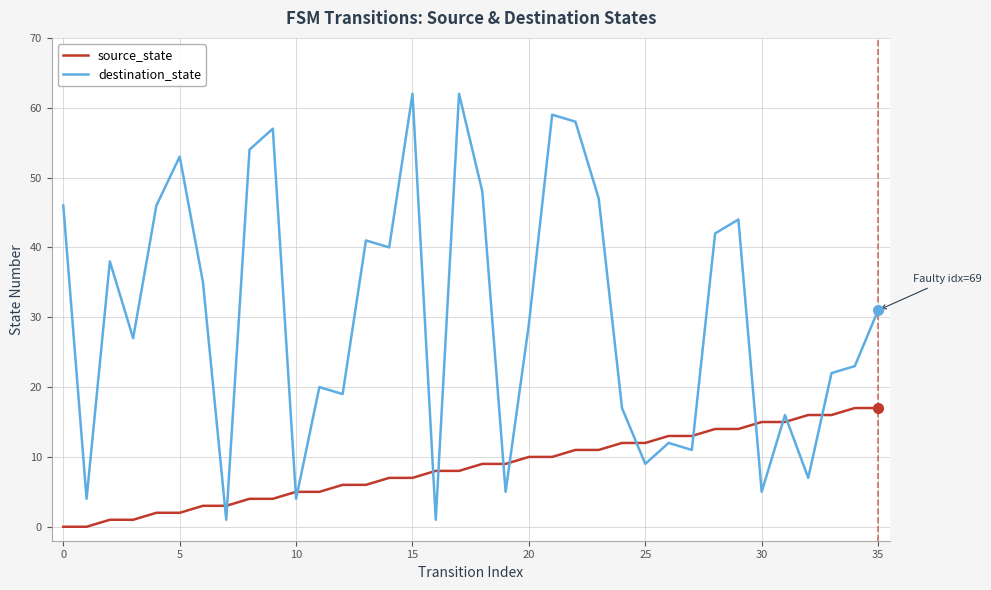

Count the number of categories in the chart.

36